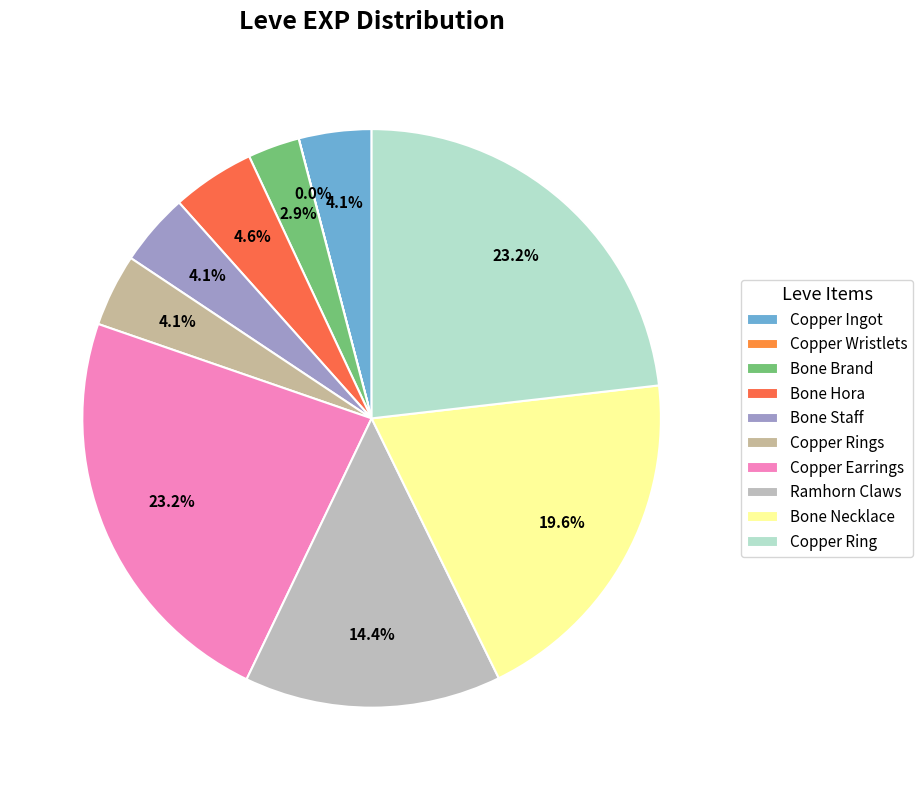

To the nearest percent, what percentage of the pie is Bone Staff?

4%